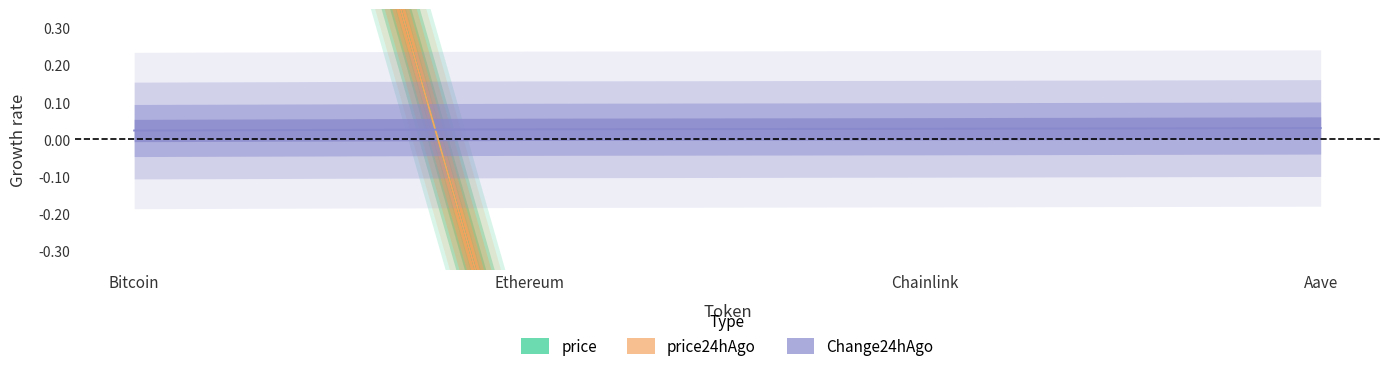

What is the label of the 1st point from the right?

Aave